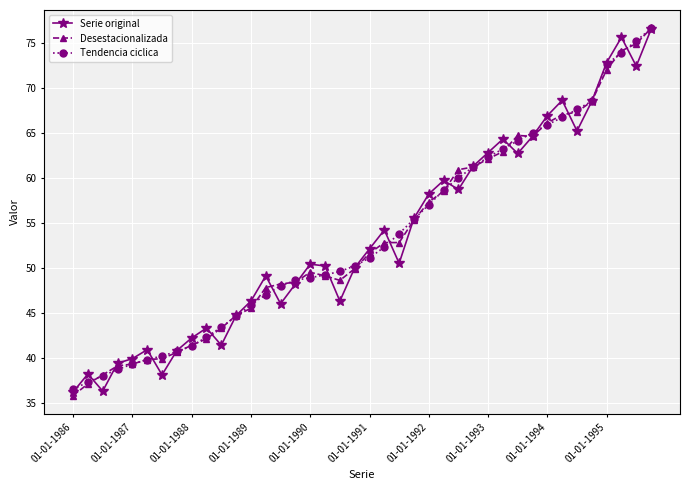

What is the maximum value for Tendencia ciclica?

76.6